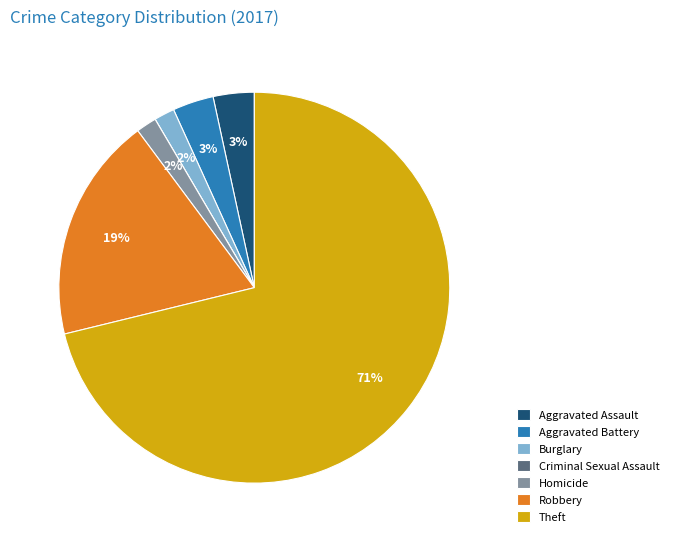

To the nearest percent, what is the difference between the largest and smallest slice percentages?

71%